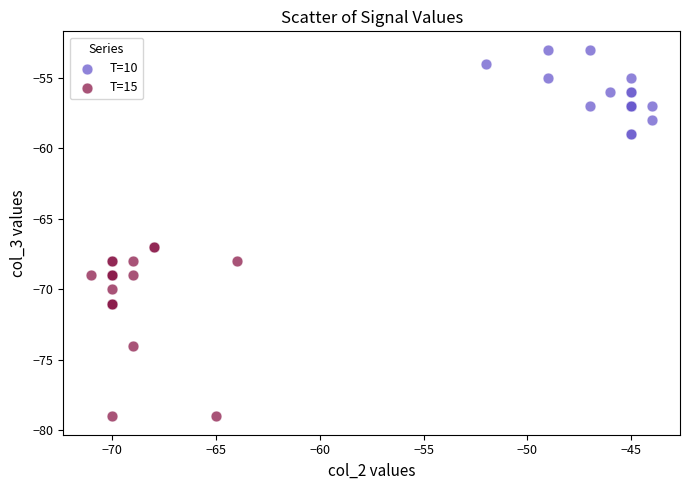

Which series reaches the maximum Y coordinate?

T=10